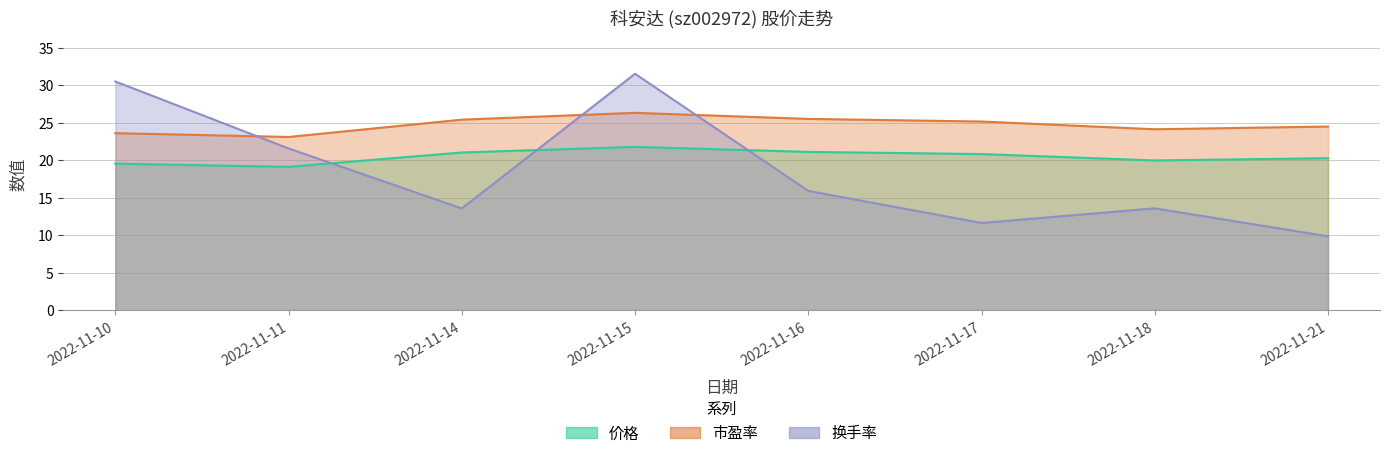

How many lines are shown in the chart?

3